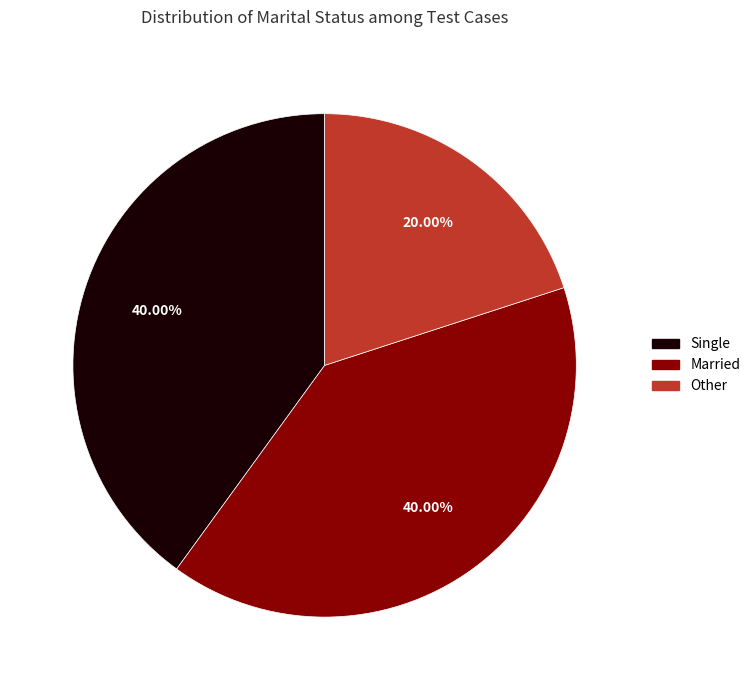

What percentage is the Other slice, to the nearest percent?

20%